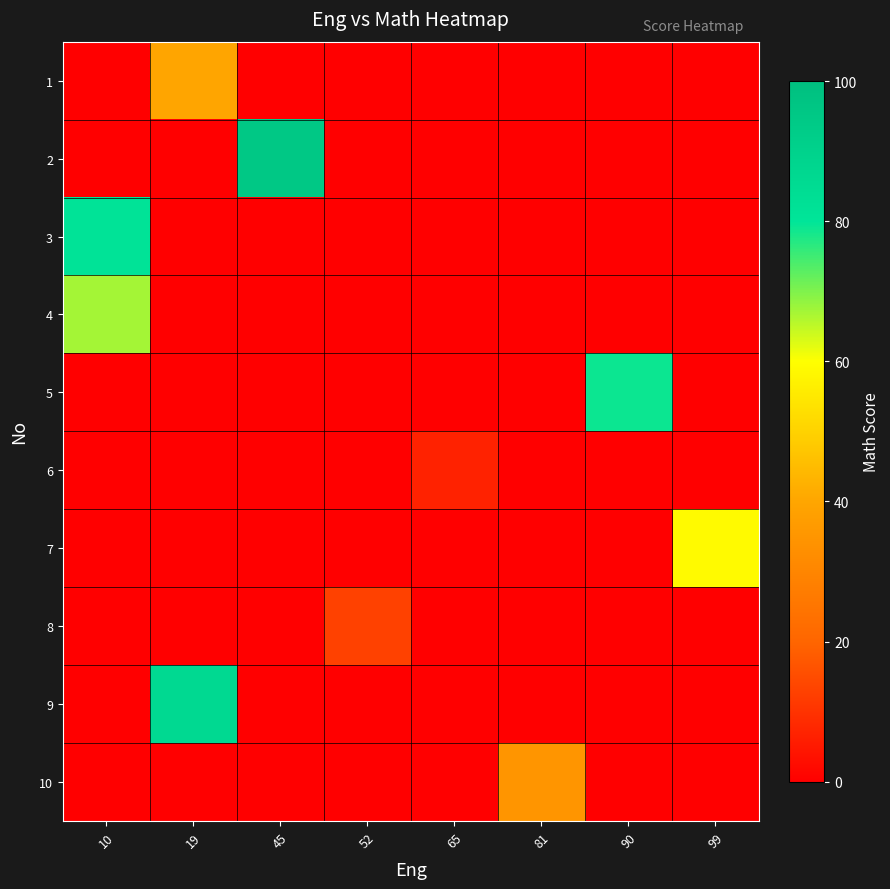

At which category does the chart reach its peak across all series?

45